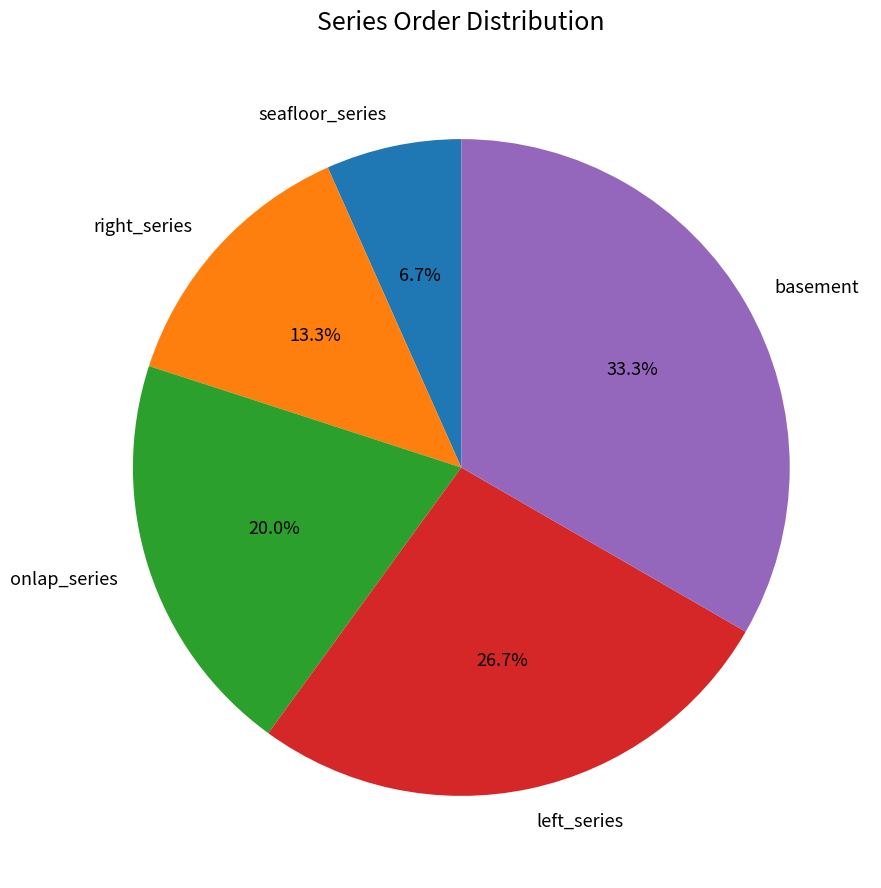

Rank the categories by value from lowest to highest.

seafloor_series, right_series, onlap_series, left_series, basement